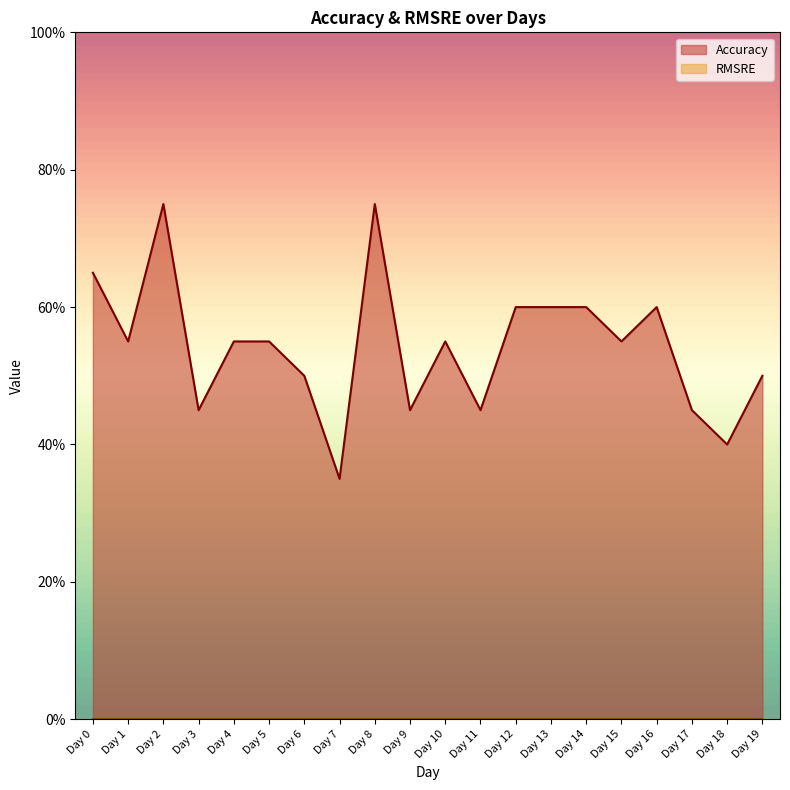

Where is the first local minimum?

Day 1